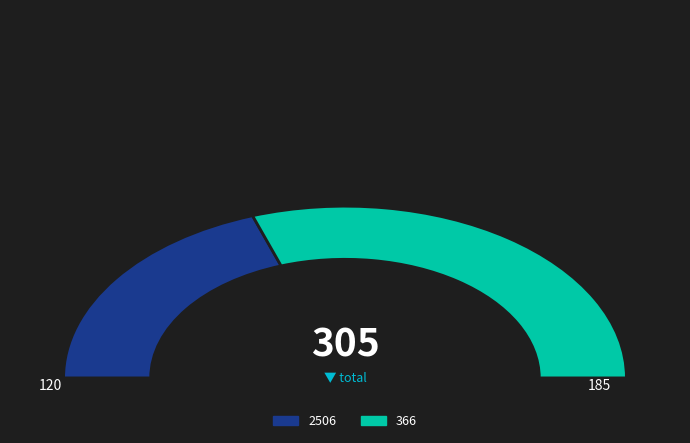

To the nearest percent, what is the difference between the 366 and 2506 slice percentages?

21%